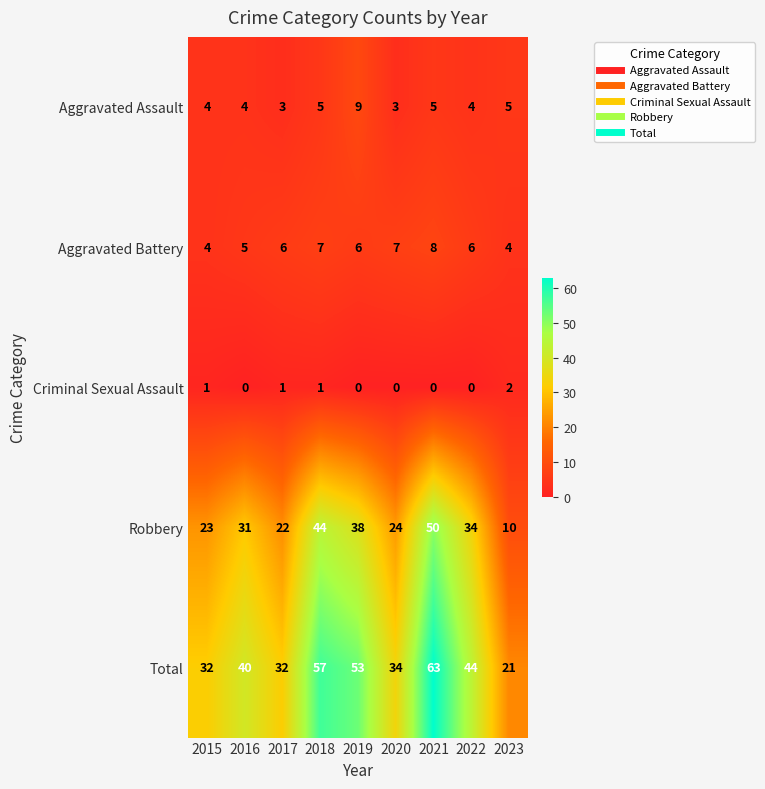

What is the total value across all series at 2018?

114